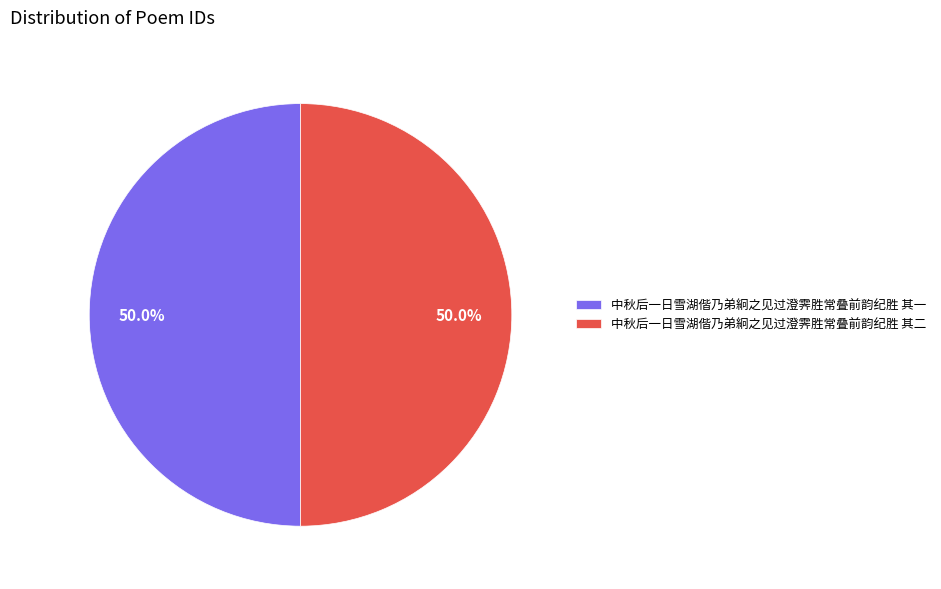

To the nearest percent, what portion does 中秋后一日雪湖偕乃弟絅之见过澄霁胜常叠前韵纪胜 其一 represent?

50%